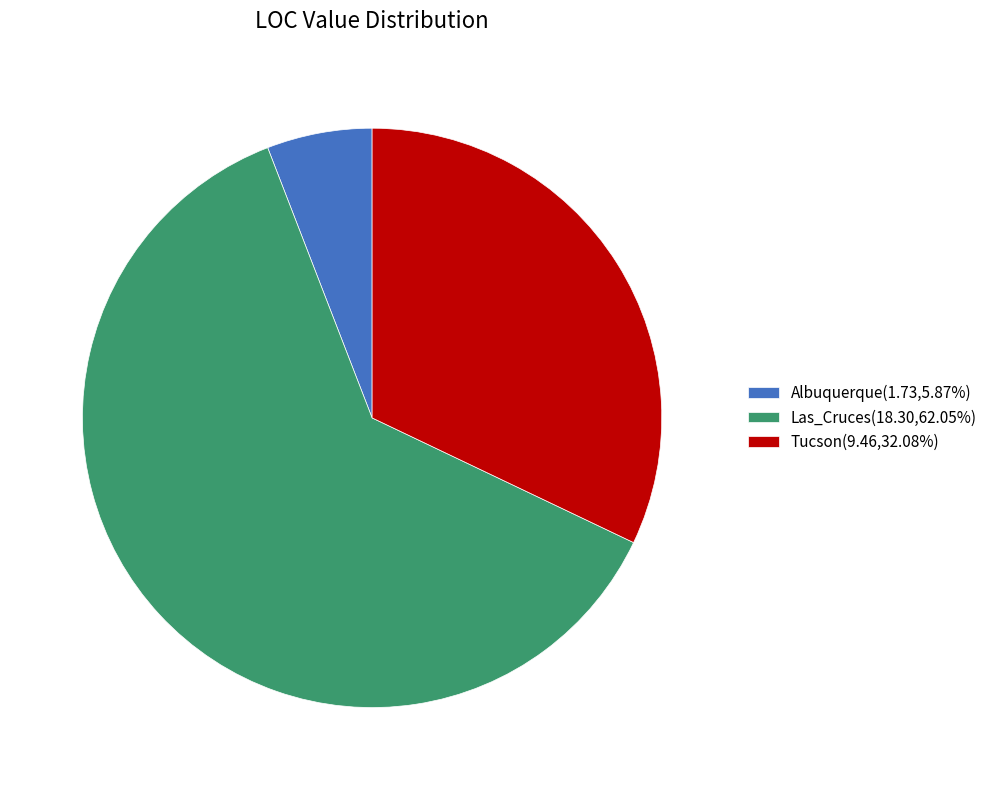

How many segments does this pie chart have?

3